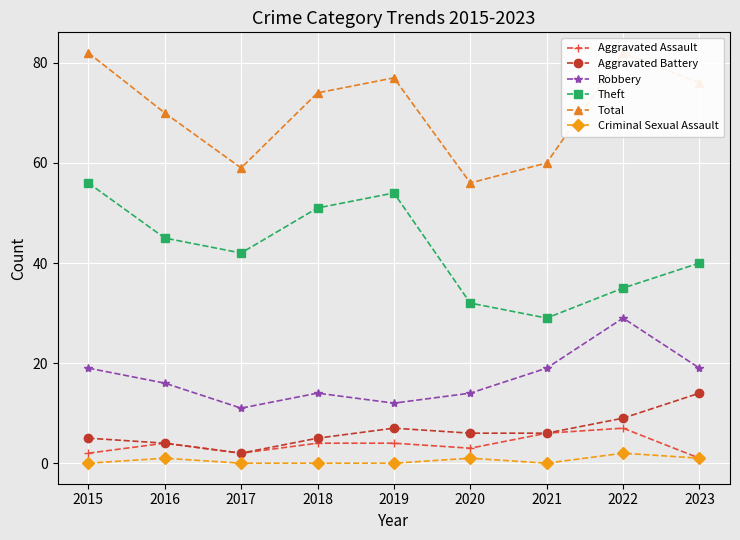

Between 2015 and 2019, which series saw the biggest shift?

Robbery